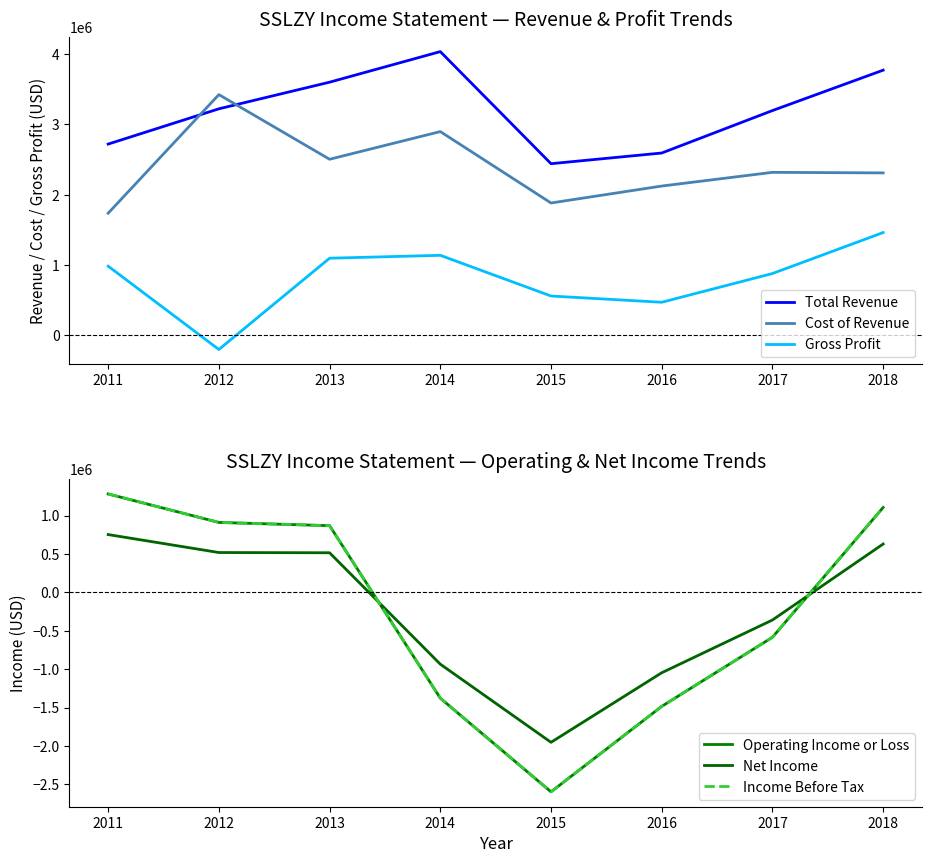

What is the sum of the Operating Income or Loss values at 2014 and 2018?

-272000